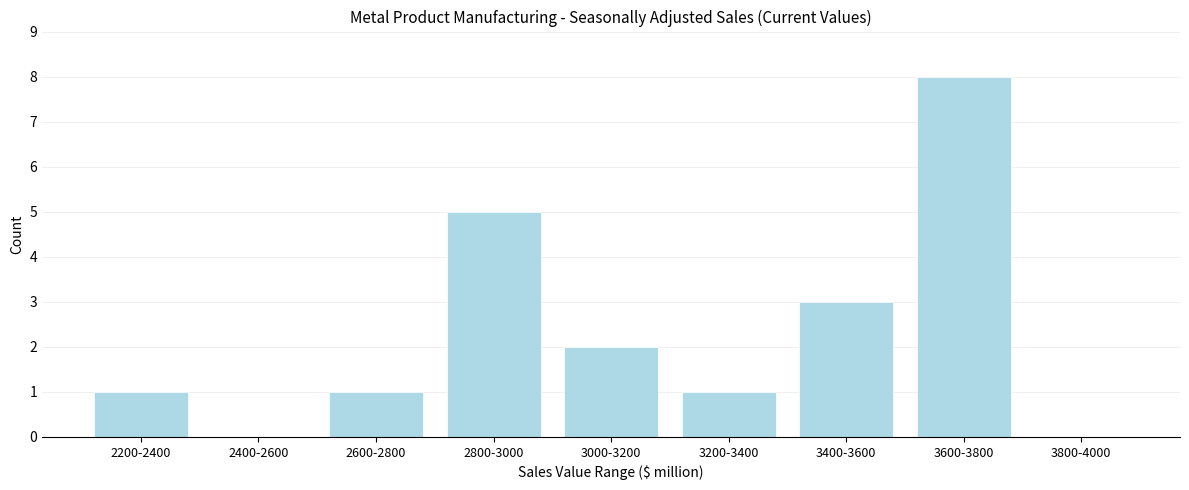

Reading left to right, what are all the values shown in this chart?

2200-2400=1	2400-2600=0	2600-2800=1	2800-3000=5	3000-3200=2	3200-3400=1	3400-3600=3	3600-3800=8	3800-4000=0